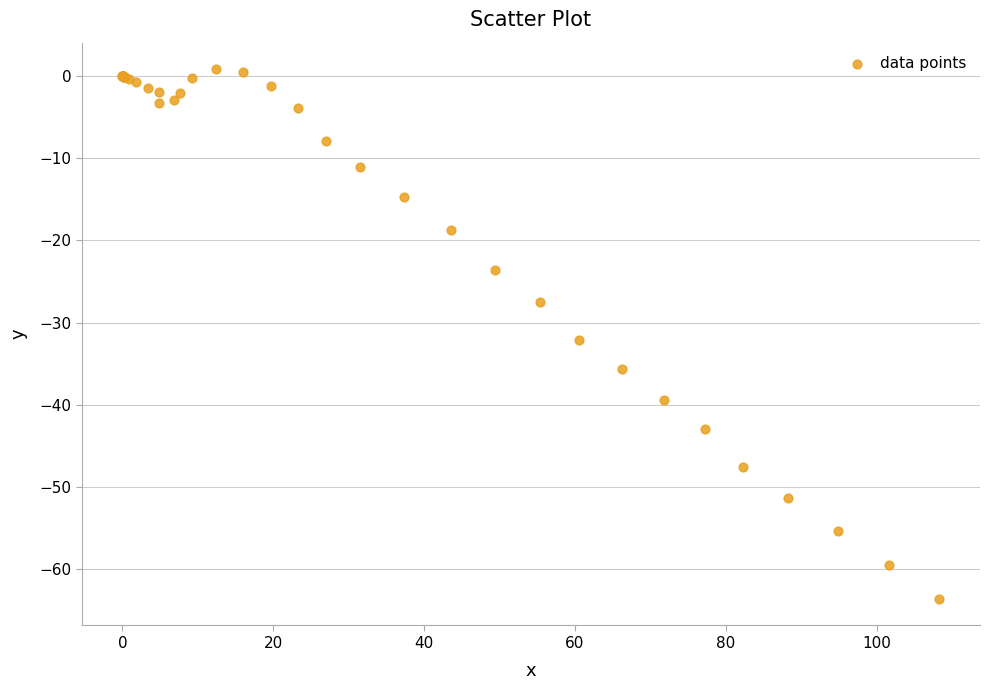

What Y value in the scatter plot is closest to -31?

-32.1